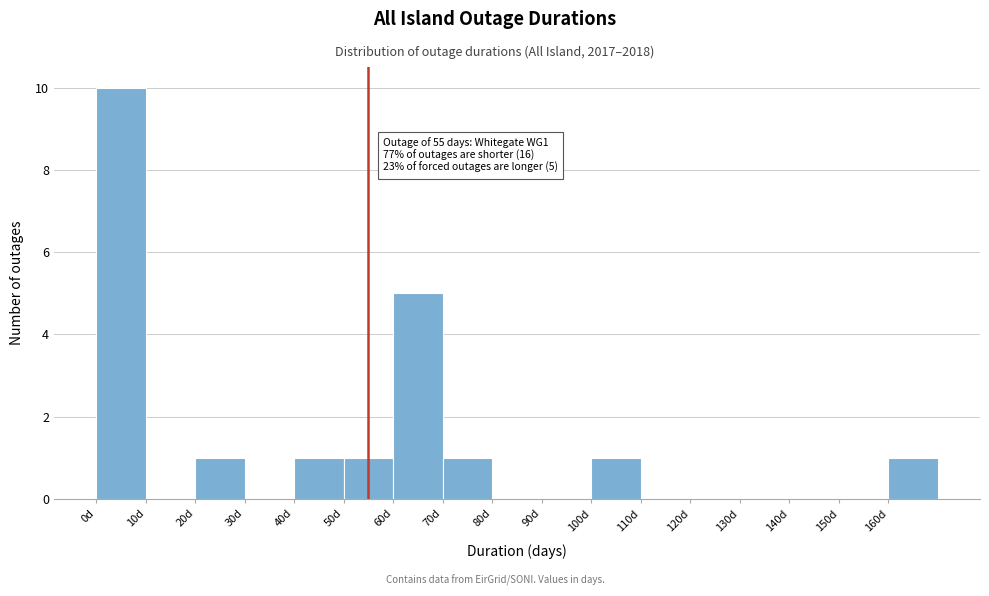

Over which range of the x-axis is the bar tallest?

0 to 10